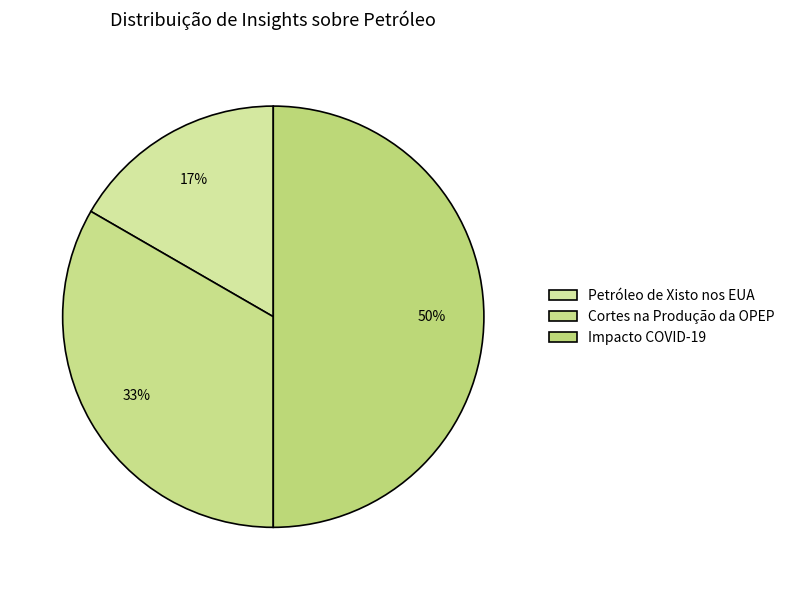

Approximately how many times larger is the value at Petróleo de Xisto nos EUA compared to Cortes na Produção da OPEP?

0.5